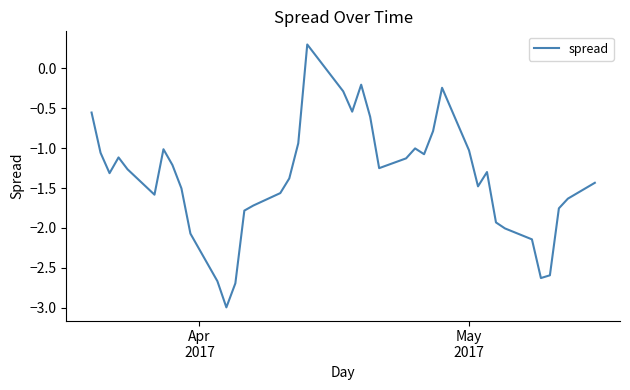

What is the greatest value displayed?

0.3